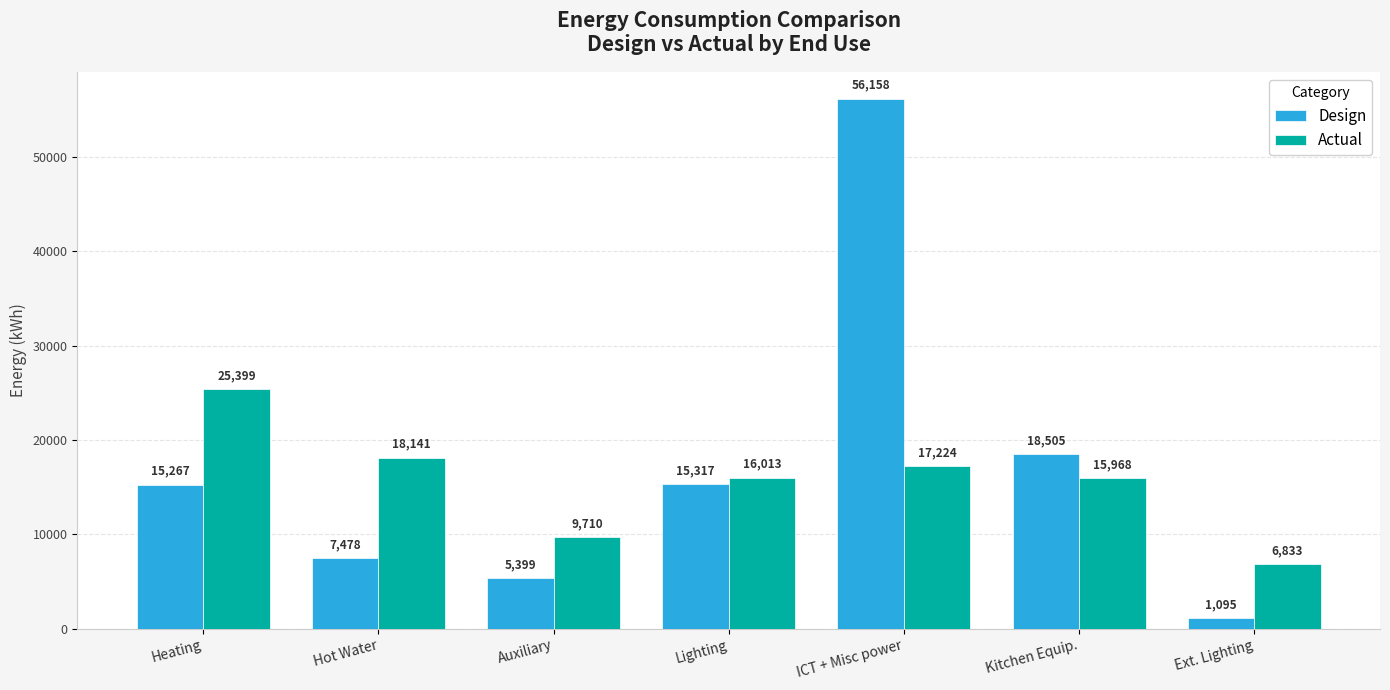

At which label does Design first exceed 15266?

Heating